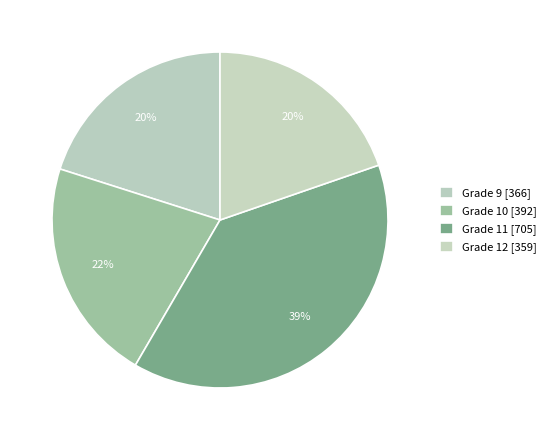

What is the ratio of the value at Grade 11 to the value at Grade 12?

2.0